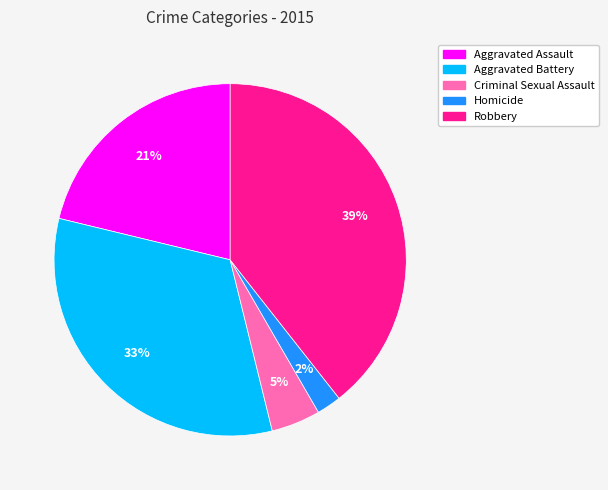

Between Robbery and Aggravated Battery, which is larger?

Robbery